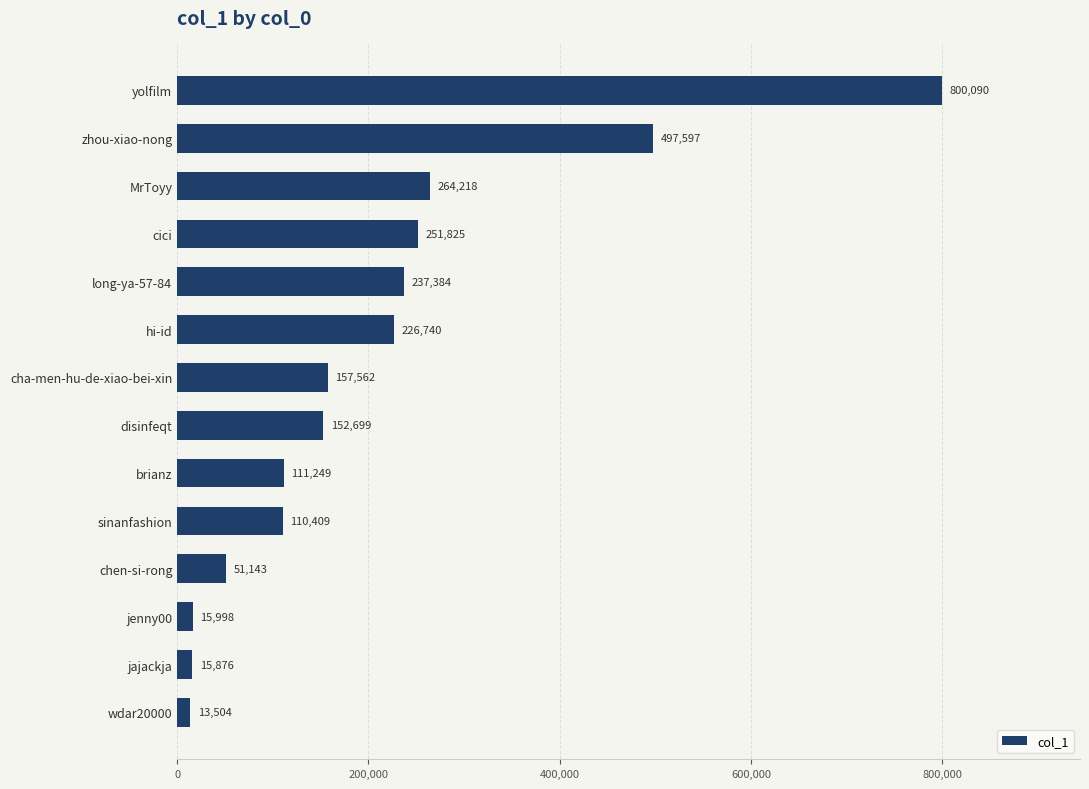

Rank the categories by value from lowest to highest.

wdar20000, jajackja, jenny00, chen-si-rong, sinanfashion, brianz, disinfeqt, cha-men-hu-de-xiao-bei-xin, hi-id, long-ya-57-84, cici, MrToyy, zhou-xiao-nong, yolfilm